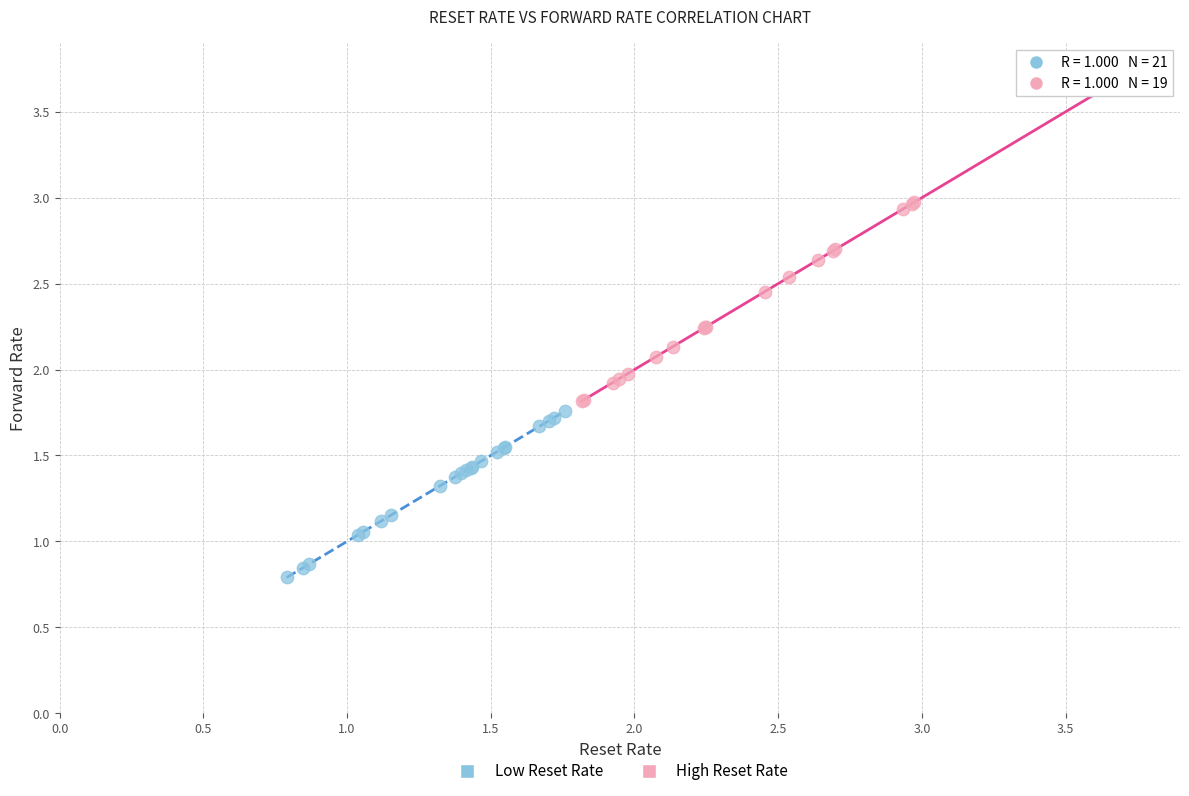

Which series has the widest spread of Y values?

High Reset Rate